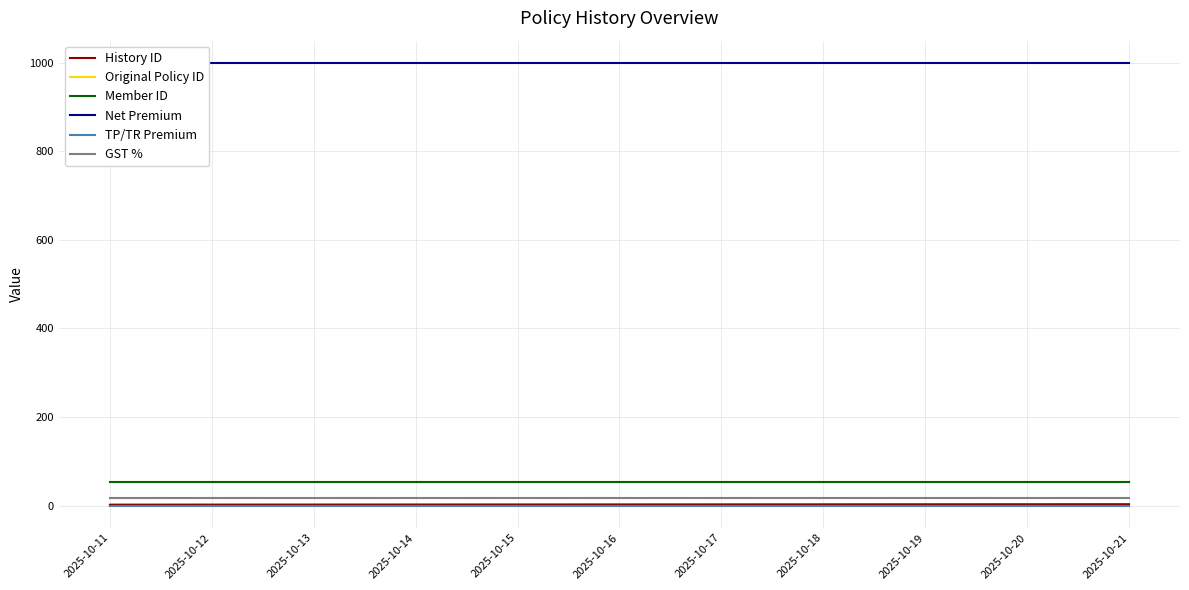

Rank the series at 2025-10-11 from lowest to highest value.

TP/TR Premium, History ID, GST %, Member ID, Original Policy ID, Net Premium